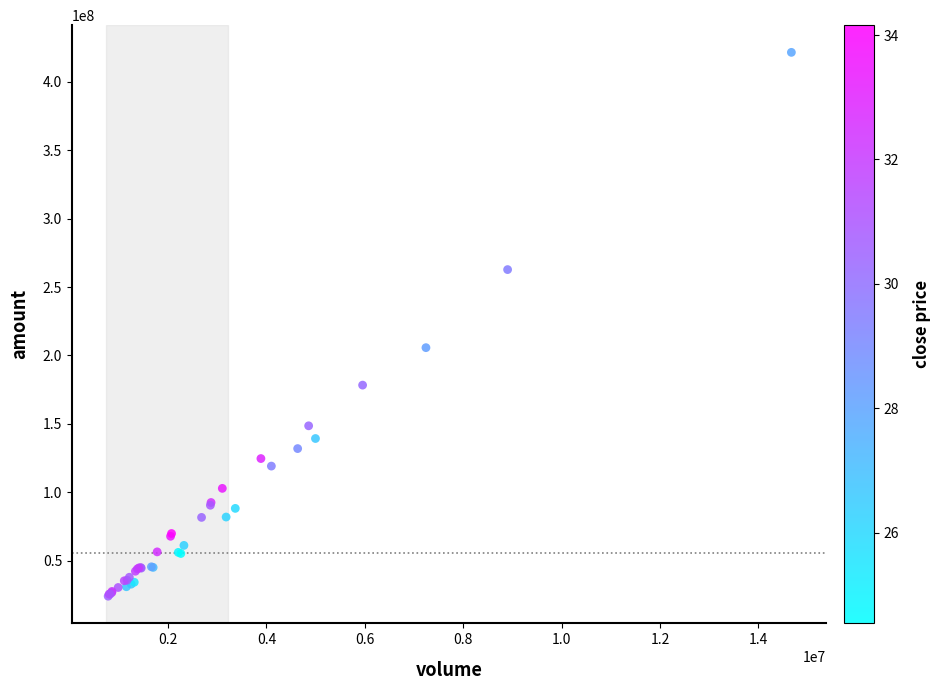

What Y value in the scatter plot is closest to 222752944?

205663280